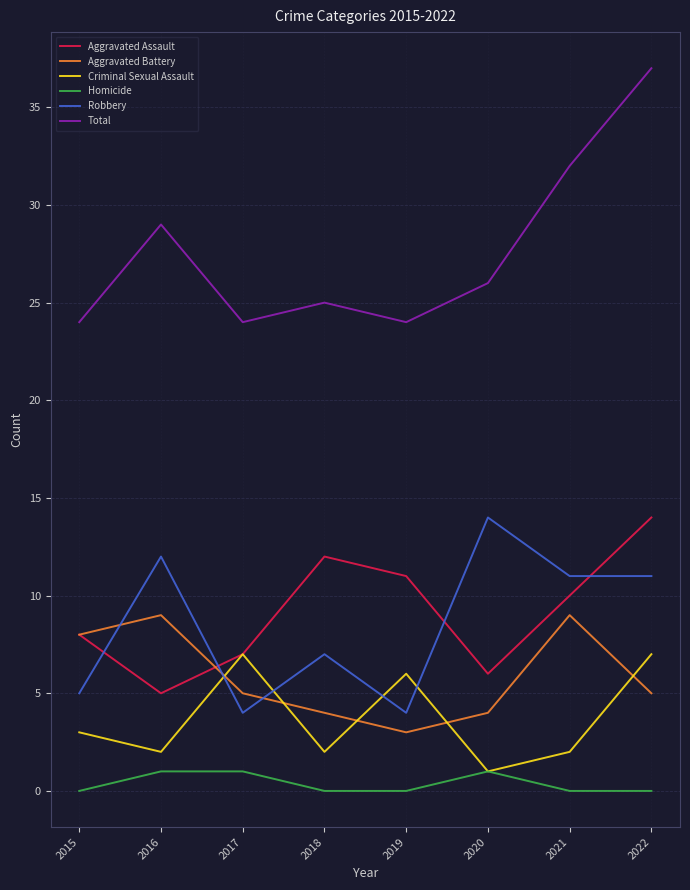

What is the average value of the Total series?

28